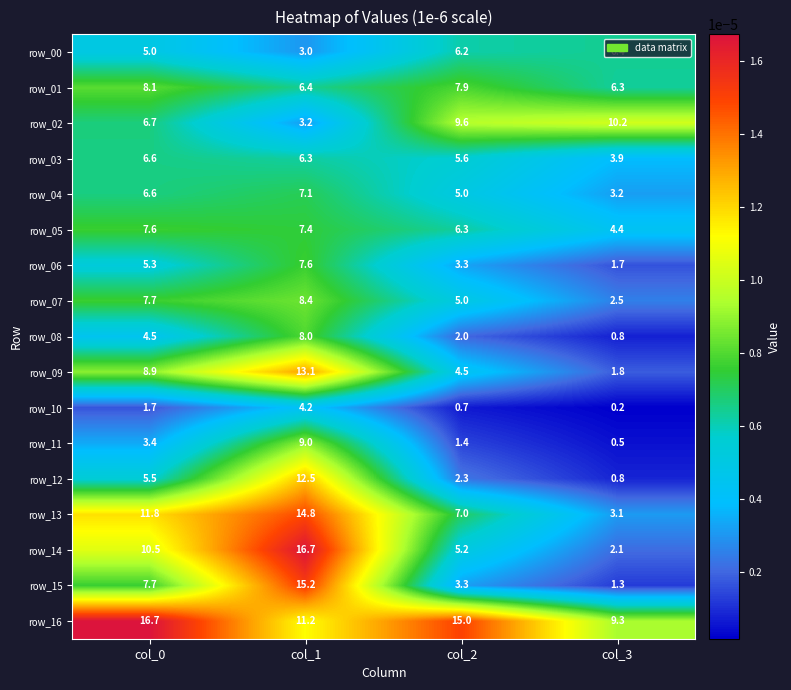

What is the total value across all series at col_2?

90.3